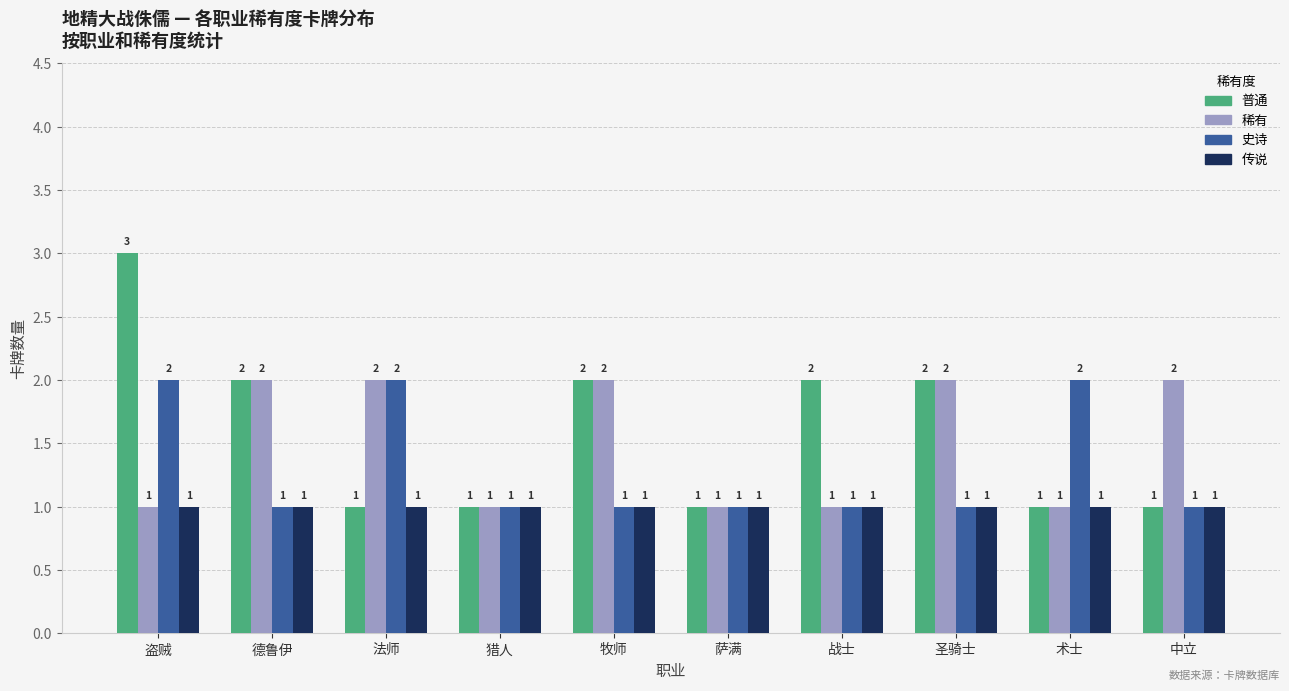

True or false: 稀有 has a value of 2 at 盗贼.

False